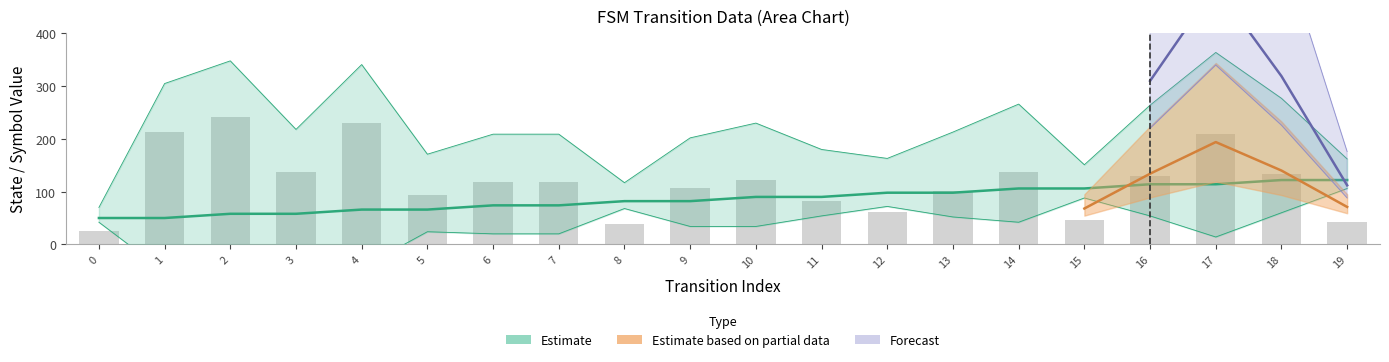

What is the maximum value for source_state?

122